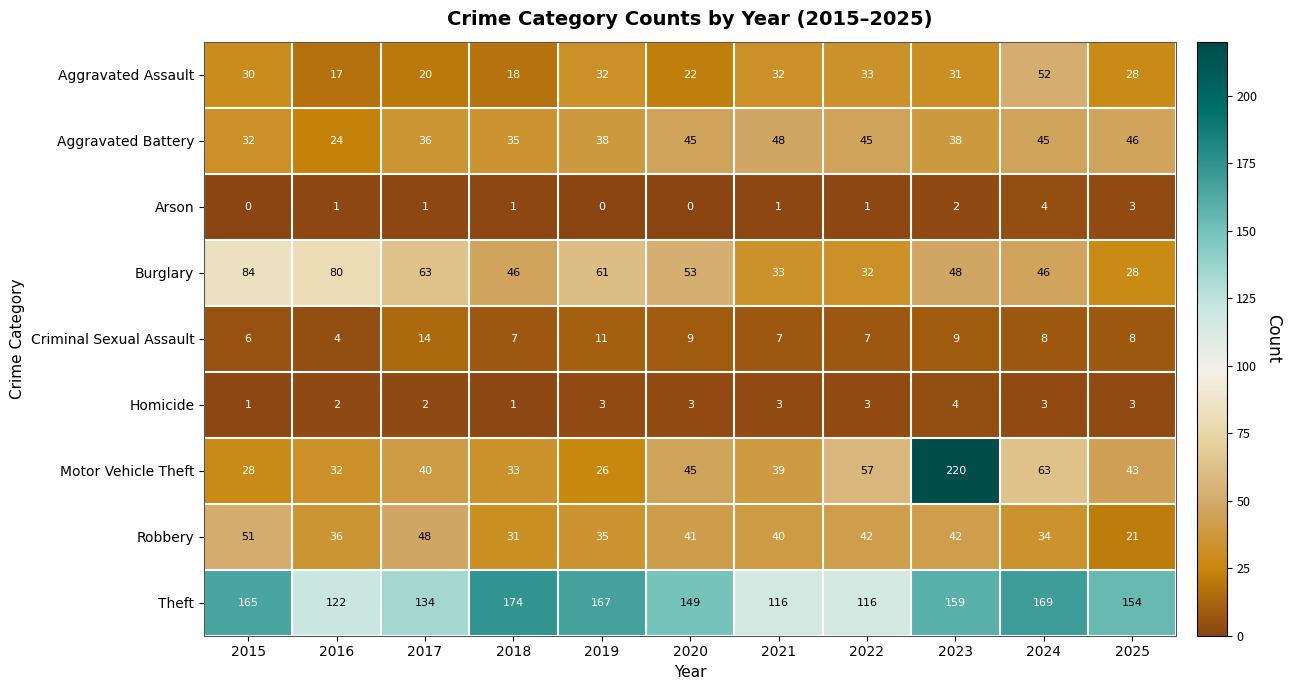

At which category does the chart reach its peak across all series?

2023